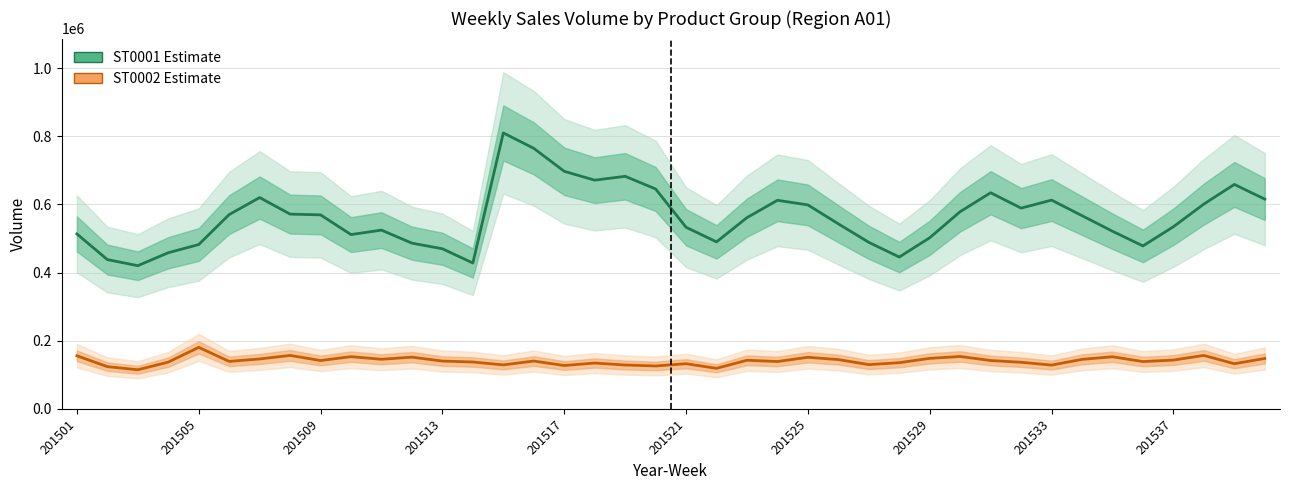

Which series has the widest spread of values?

ST0001